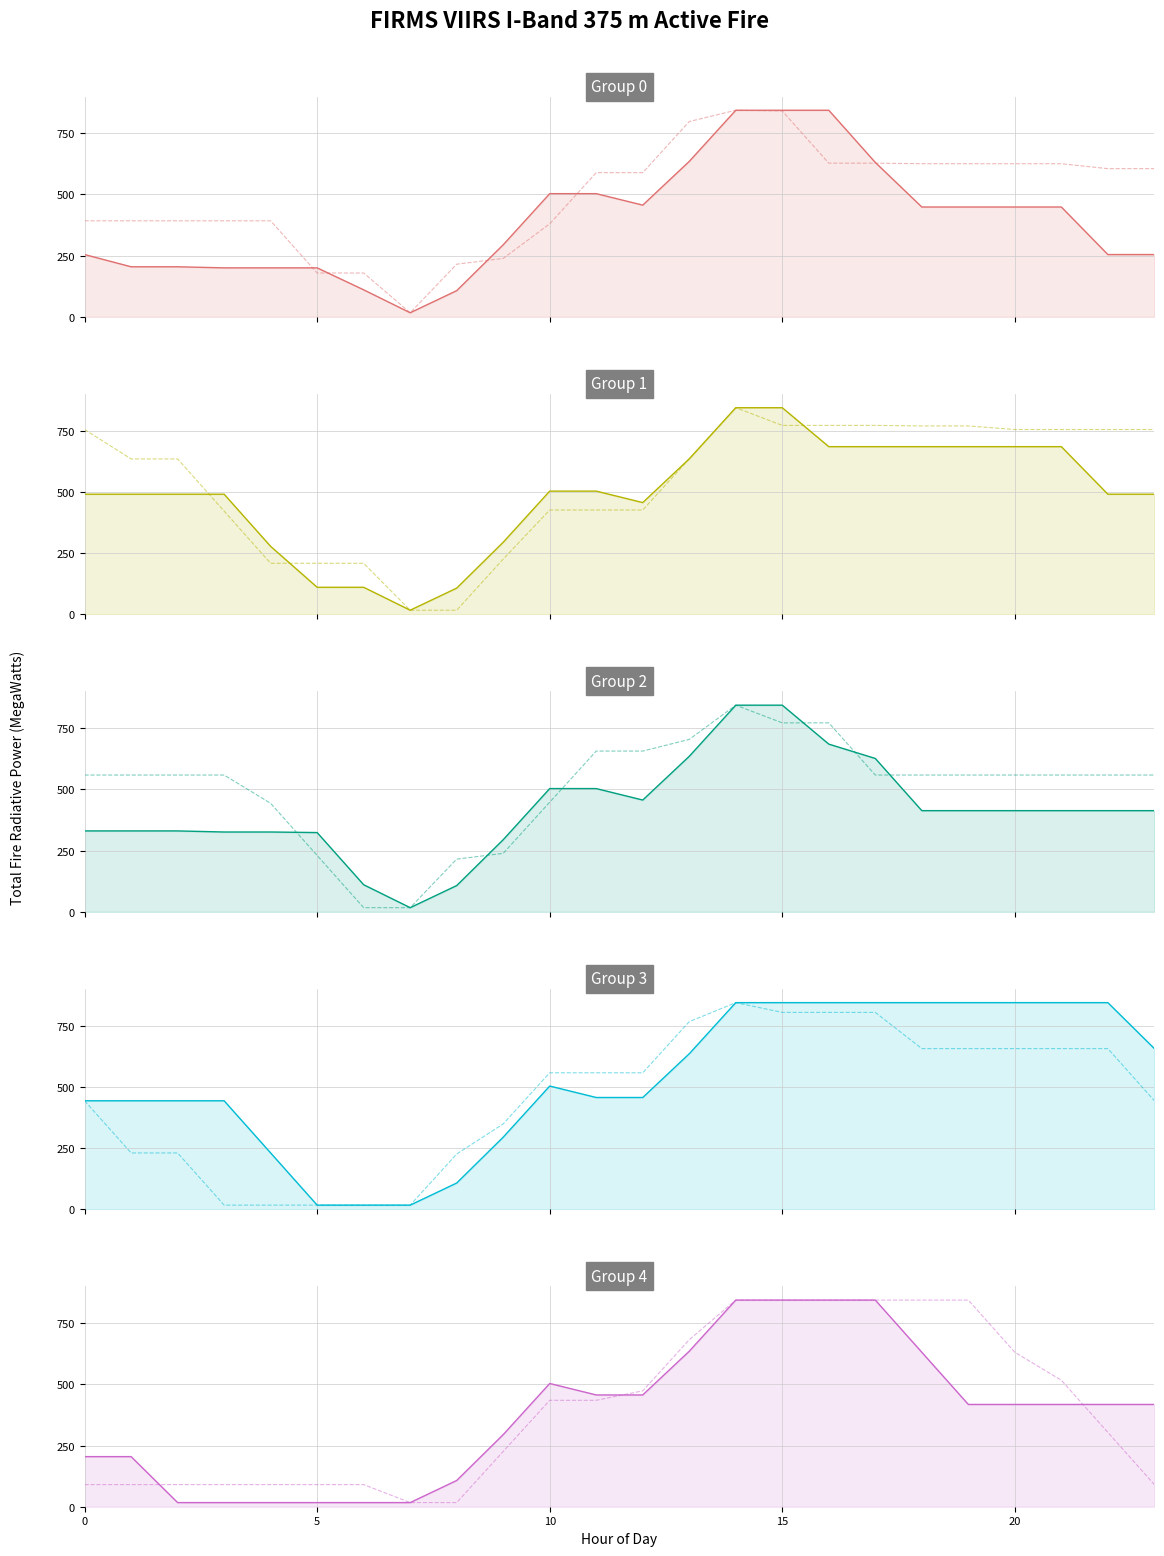

Does the chart display data point markers on the line(s)?

No